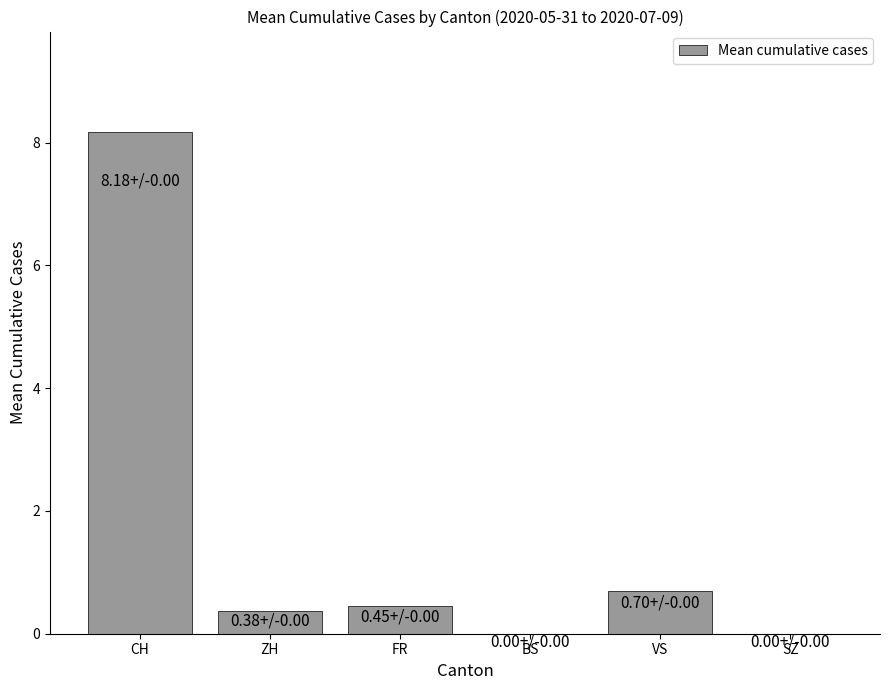

Is it true that the value at SZ is 3.6?

False